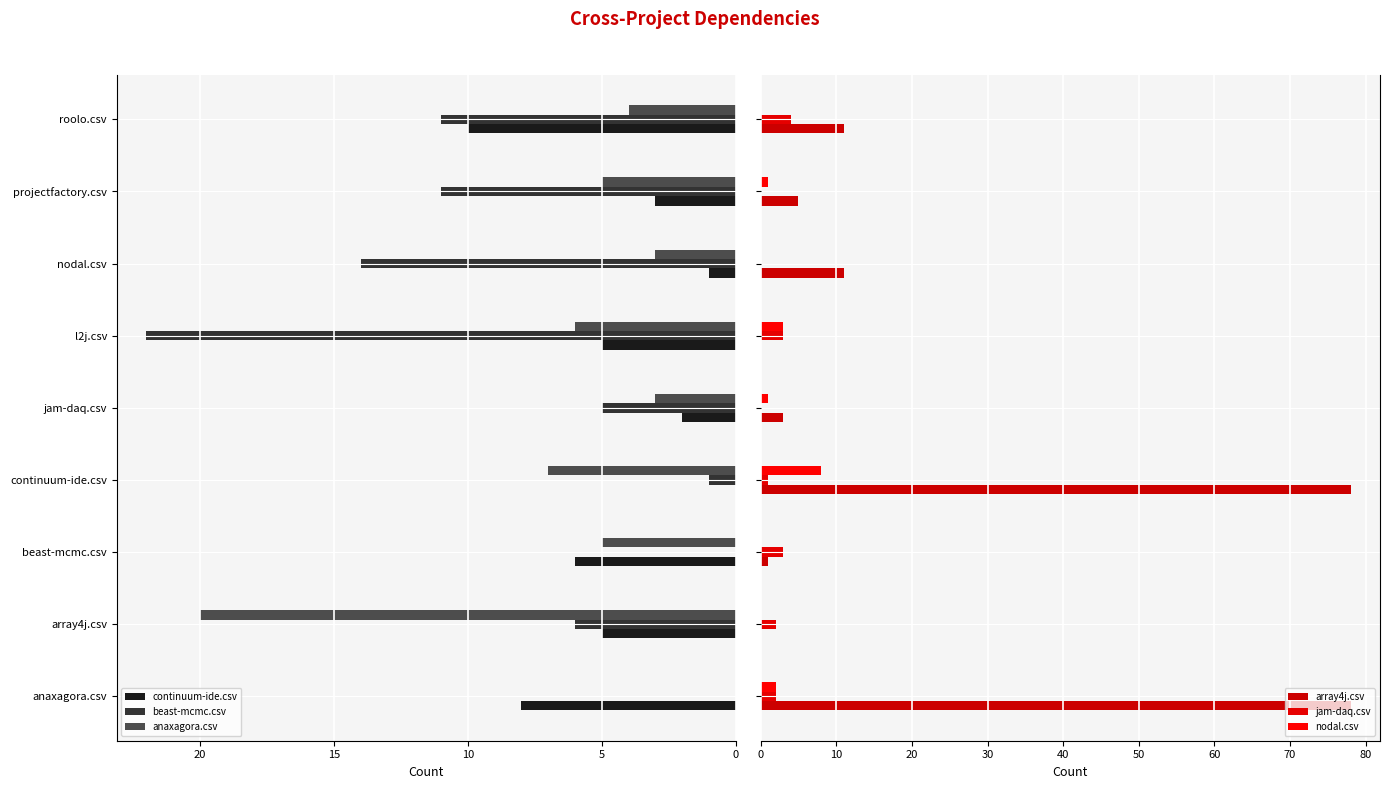

What are all the series names shown in the legend?

continuum-ide.csv, beast-mcmc.csv, anaxagora.csv, array4j.csv, jam-daq.csv, nodal.csv